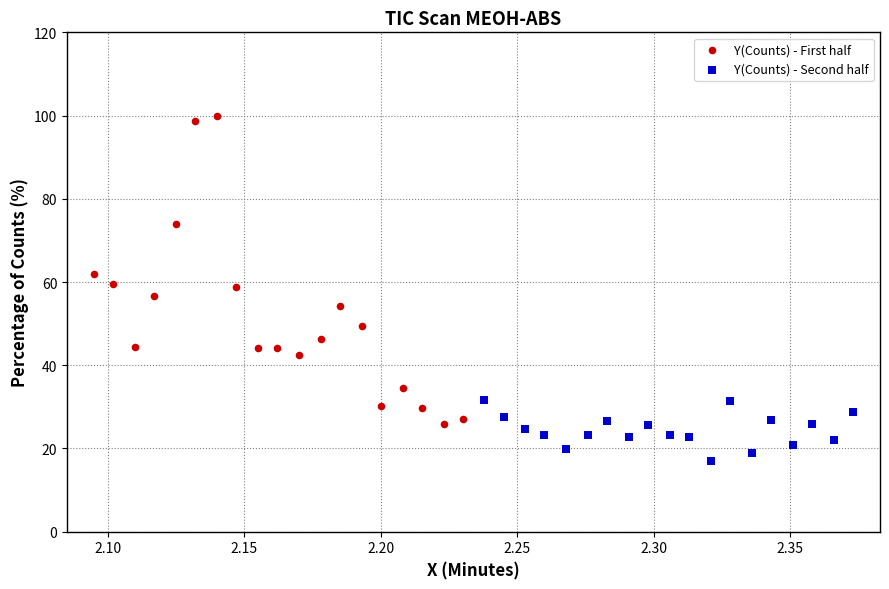

Which series contains the lowest Y value?

Y(Counts) - Second half